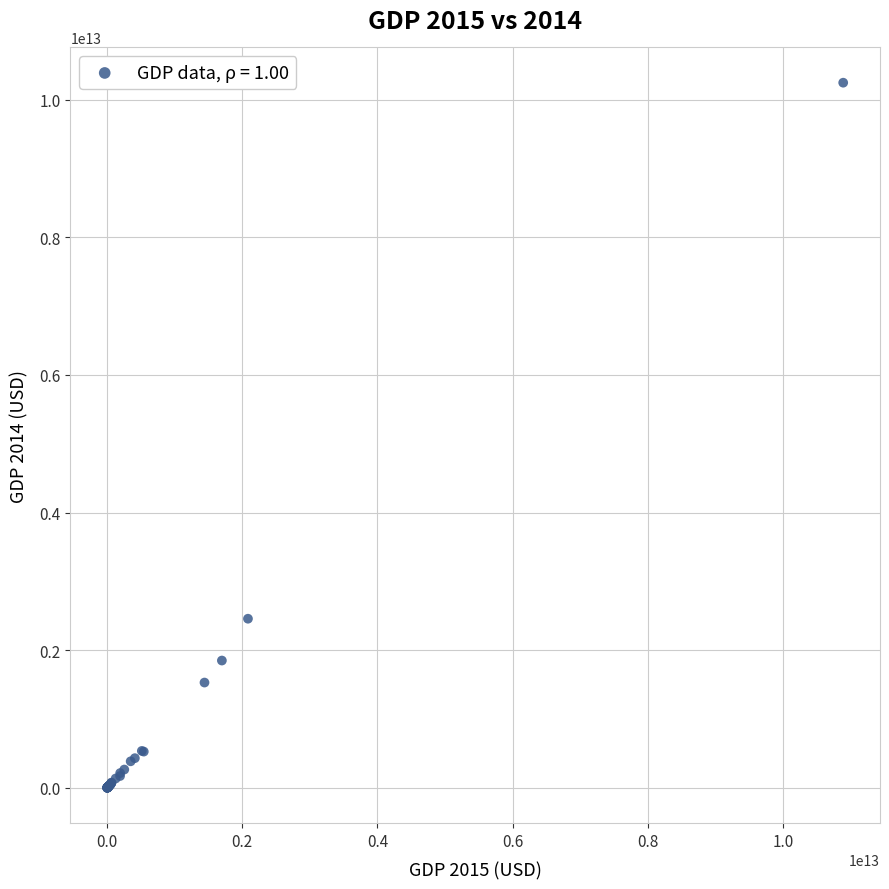

What Y value in the scatter plot is closest to 5123865991591?

2456973659048